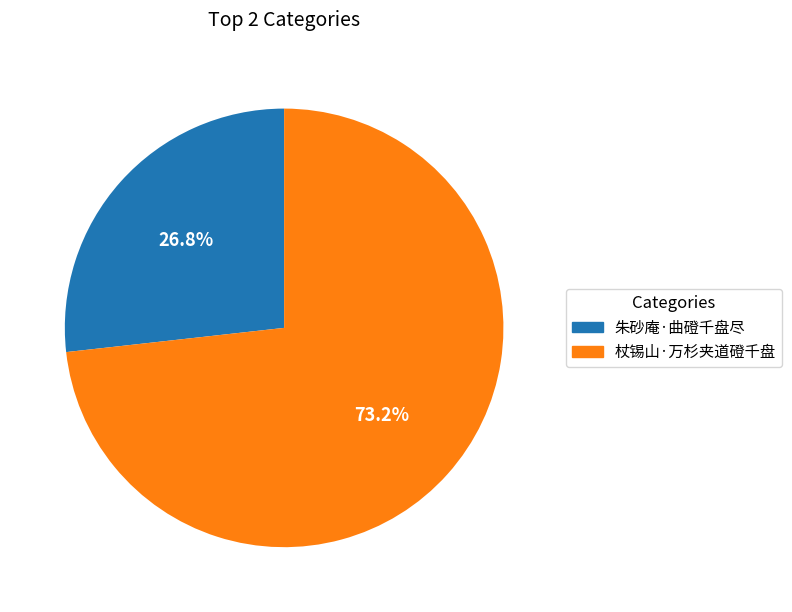

How many segments does this pie chart have?

2